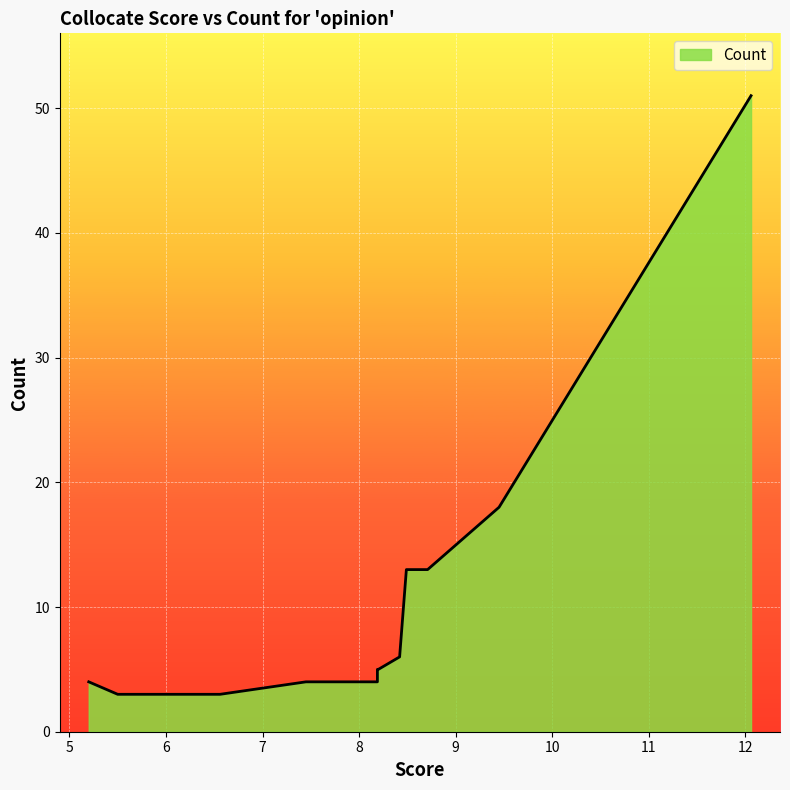

Where is the data nearest to the value 27?

9.45